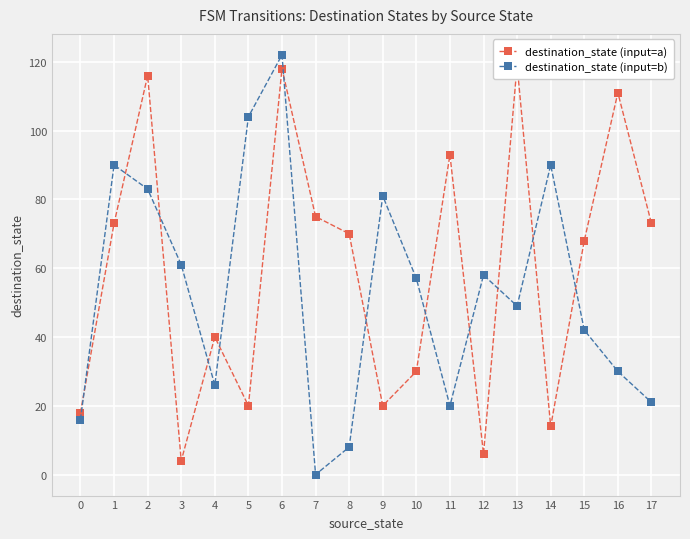

Reading left to right, extract all data points from this chart.

destination_state (input=a): 18	73	116	4	40	20	118	75	70	20	30	93	6	119	14	68	111	73
destination_state (input=b): 16	90	83	61	26	104	122	0	8	81	57	20	58	49	90	42	30	21